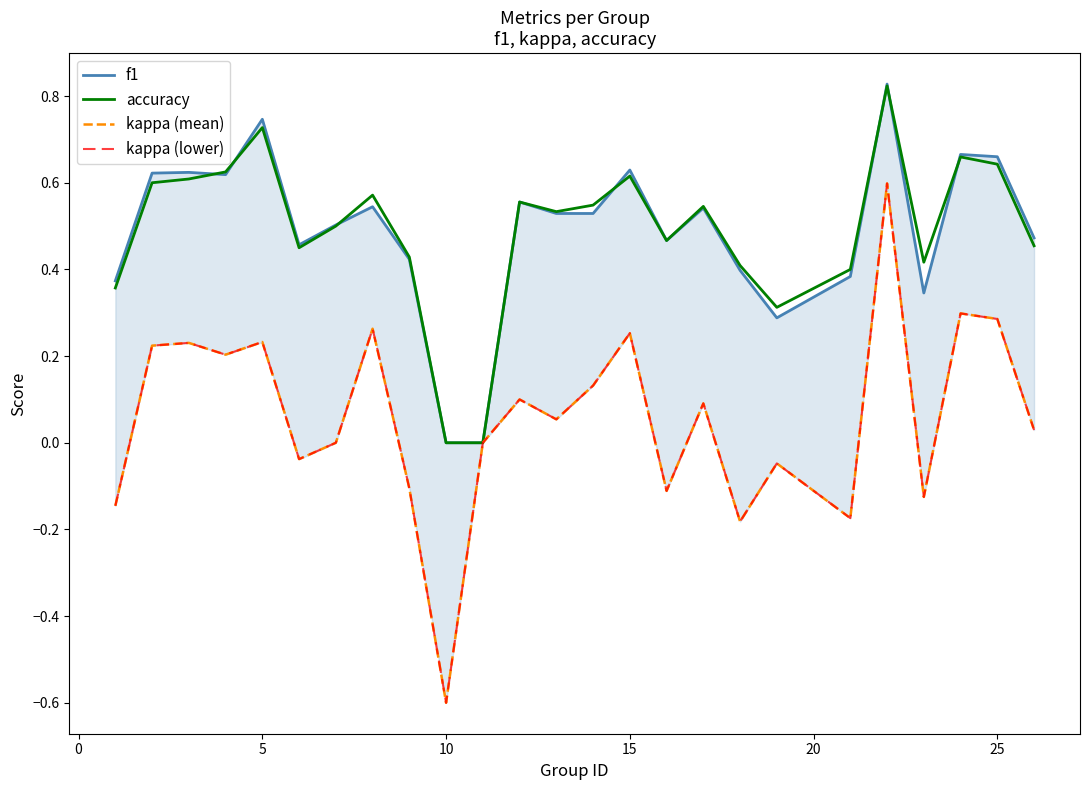

Reading left to right, transcribe all the data shown in this chart.

f1: 0.4	0.6	0.6	0.6	0.7	0.5	0.5	0.5	0.4	0.0	0.0	0.6	0.5	0.5	0.6	0.5	0.5	0.4	0.3	0.4	0.8	0.3	0.7	0.7	0.5
accuracy: 0.4	0.6	0.6	0.6	0.7	0.5	0.5	0.6	0.4	0.0	0.0	0.6	0.5	0.5	0.6	0.5	0.5	0.4	0.3	0.4	0.8	0.4	0.7	0.6	0.5
kappa (mean): -0.1	0.2	0.2	0.2	0.2	-0.0	0.0	0.3	-0.1	-0.6	0.0	0.1	0.1	0.1	0.3	-0.1	0.1	-0.2	-0.0	-0.2	0.6	-0.1	0.3	0.3	0.0
kappa (lower): -0.1	0.2	0.2	0.2	0.2	-0.0	0.0	0.3	-0.1	-0.6	0.0	0.1	0.1	0.1	0.3	-0.1	0.1	-0.2	-0.0	-0.2	0.6	-0.1	0.3	0.3	0.0